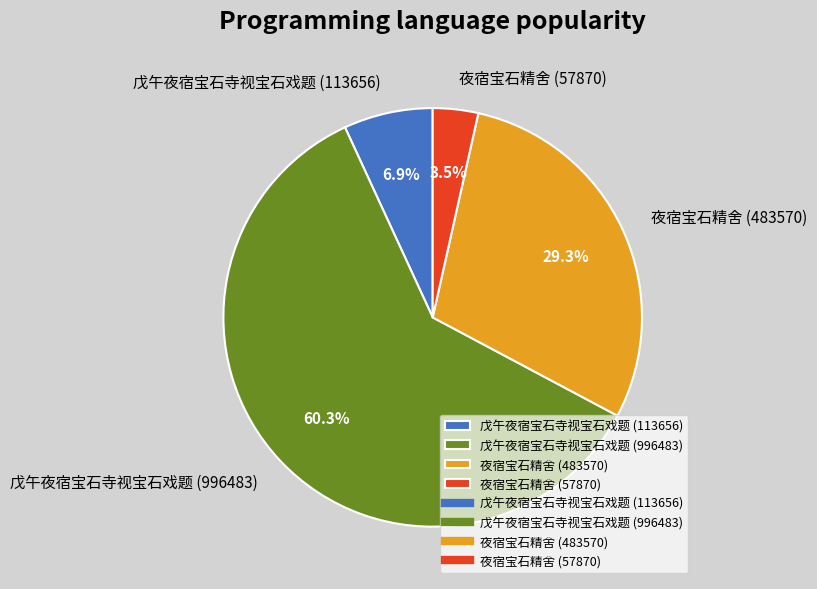

Between 夜宿宝石精舍 (483570) and 戊午夜宿宝石寺视宝石戏题 (113656), which is larger?

夜宿宝石精舍 (483570)